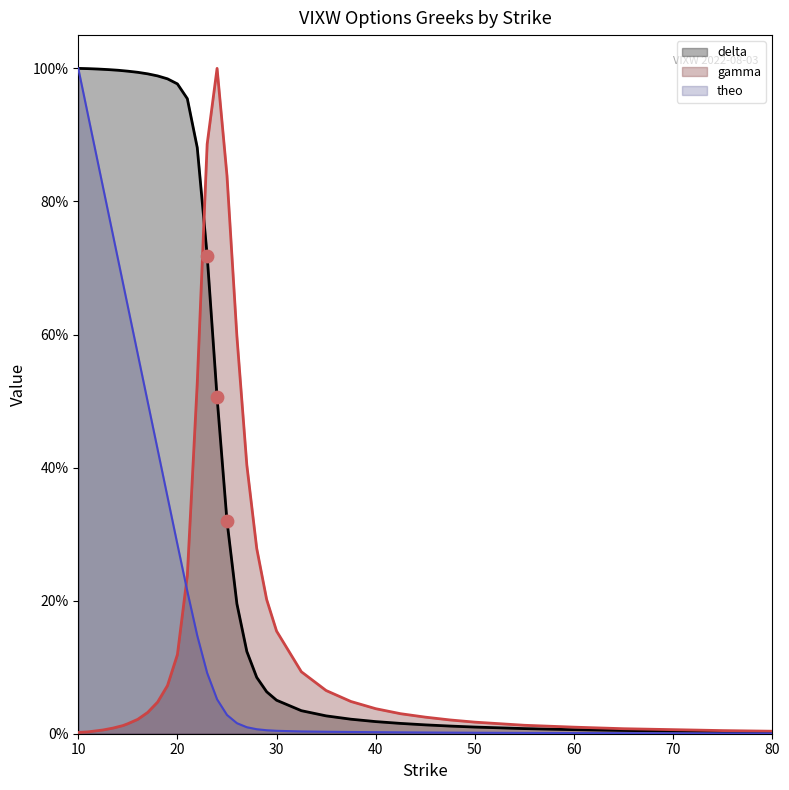

At how many categories does at least one series exceed 0?

40